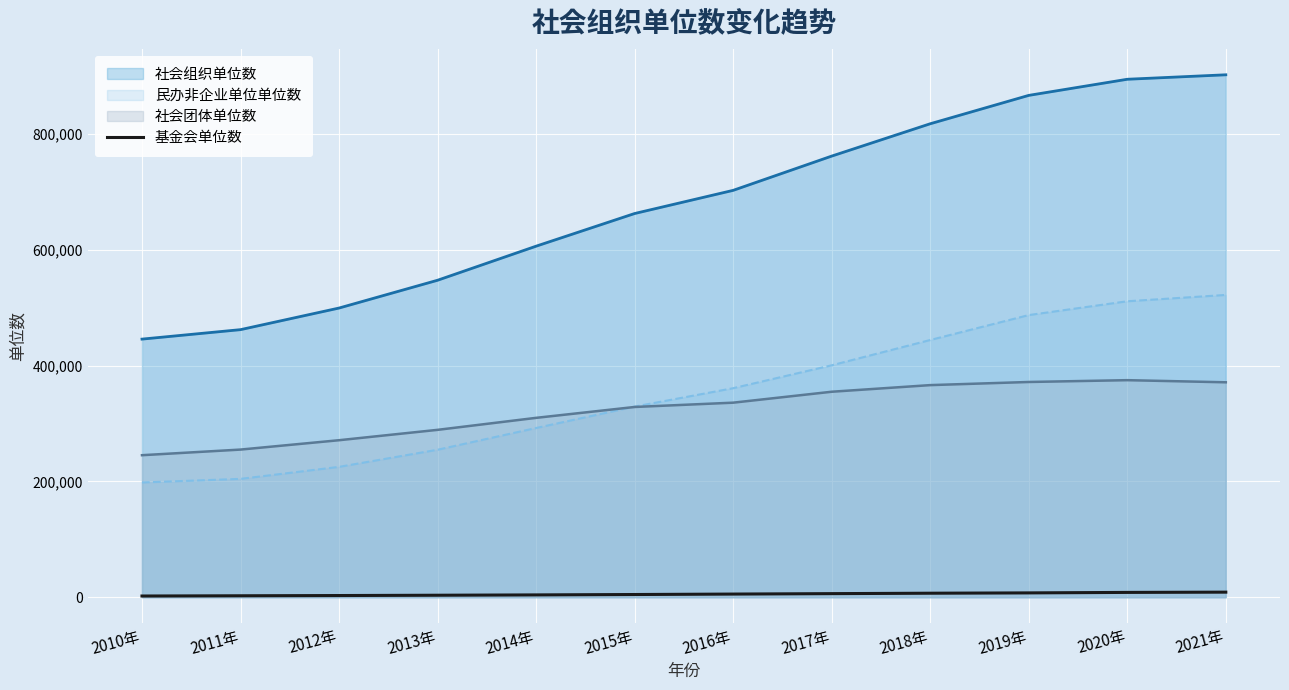

Between 2014年 and 2016年, which series saw the biggest shift?

社会组织单位数